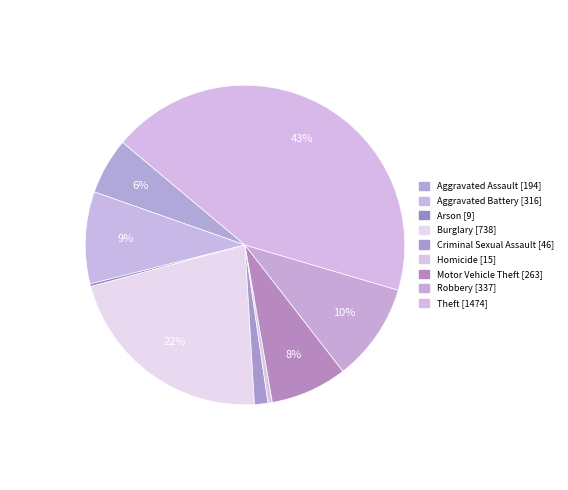

To the nearest percent, what is the difference between the Aggravated Assault and Criminal Sexual Assault slice percentages?

4%